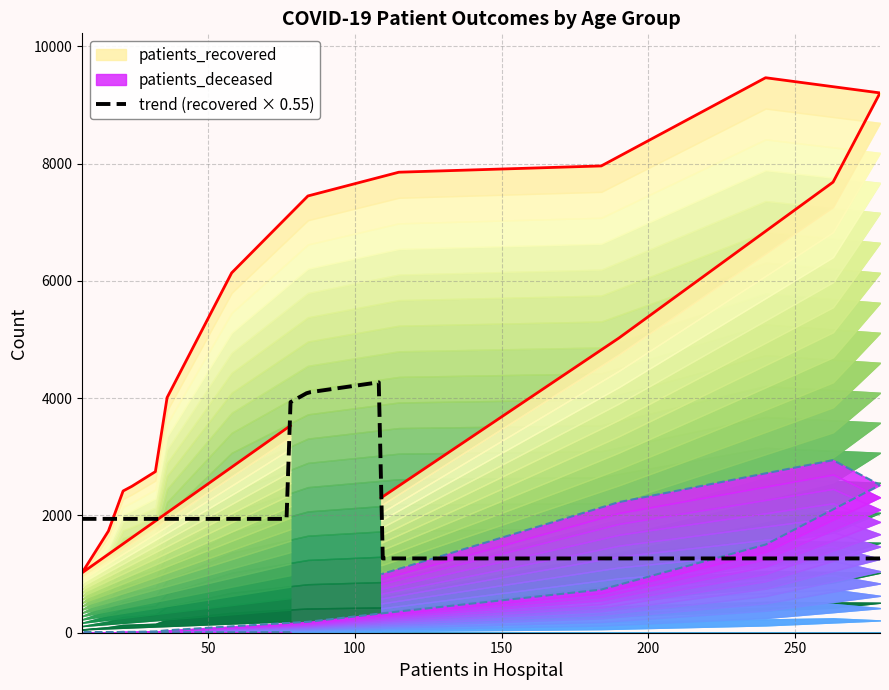

Which series changed the most between 20 - 24 and 40 - 44?

patients_recovered